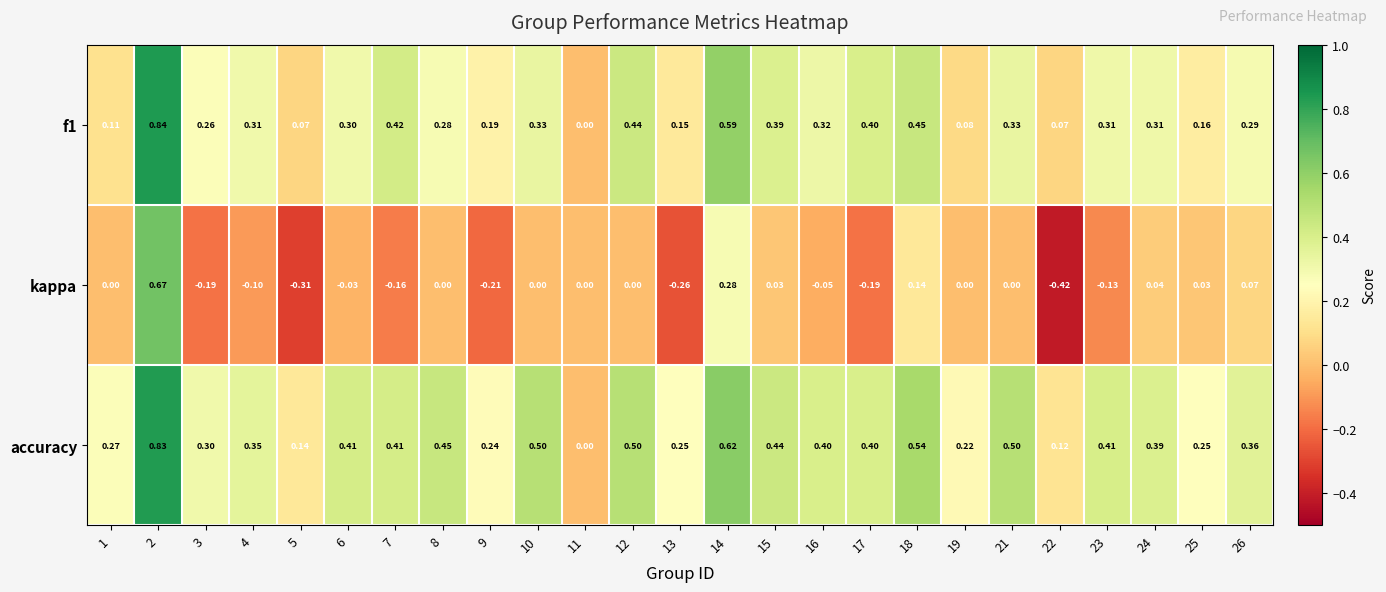

At which category does the chart reach its minimum across all series?

22